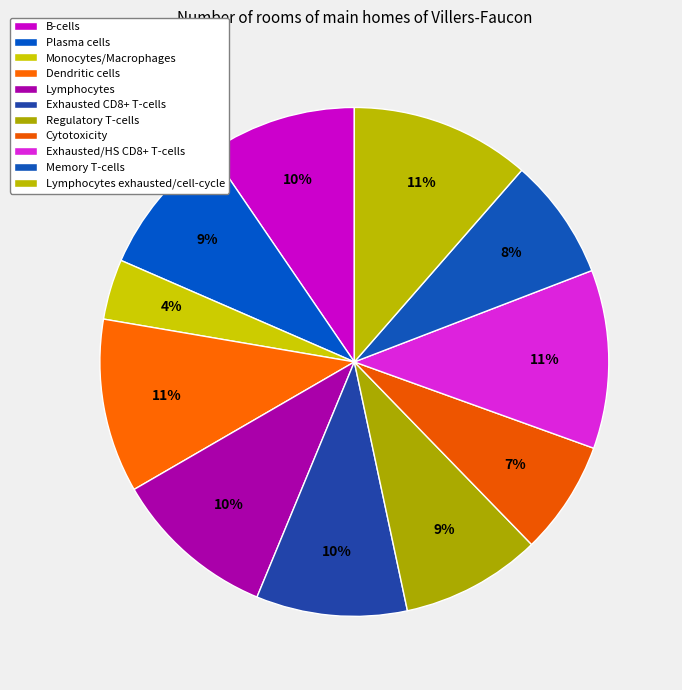

How many segments does this pie chart have?

11